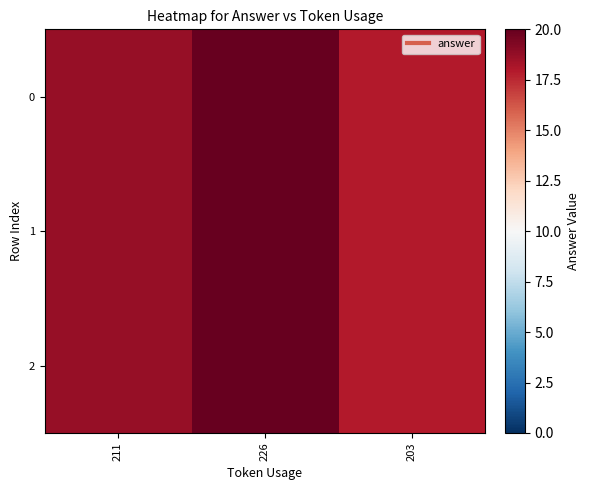

Rank the series at 211 from lowest to highest value.

0, 1, 2